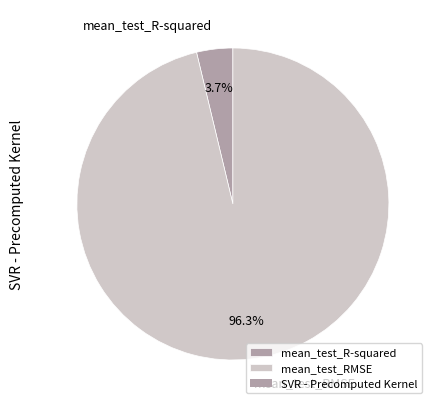

To the nearest percent, what percentage of the pie is mean_test_RMSE?

96%